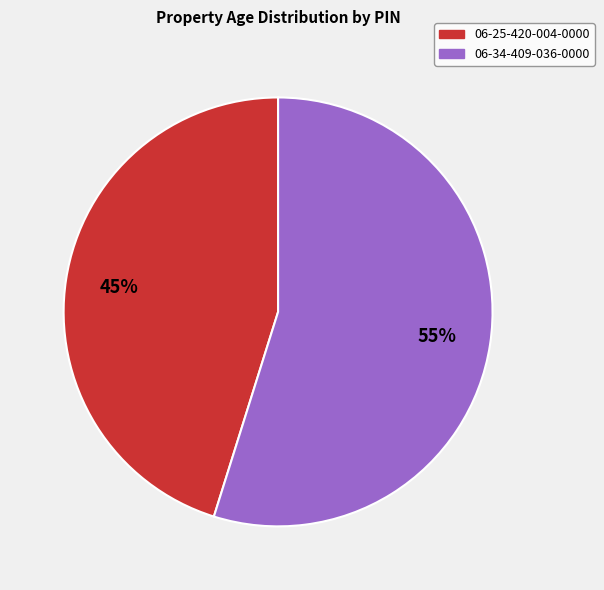

Is it true that 06-25-420-004-0000 is 53% of the pie?

False